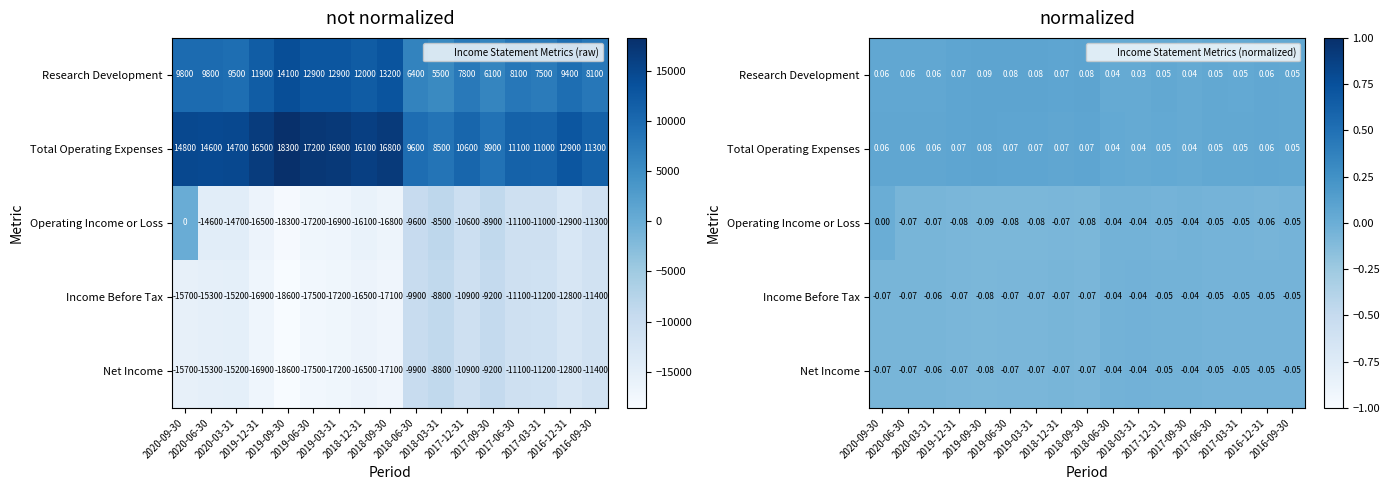

At which category does the chart reach its peak across all series?

2019-09-30